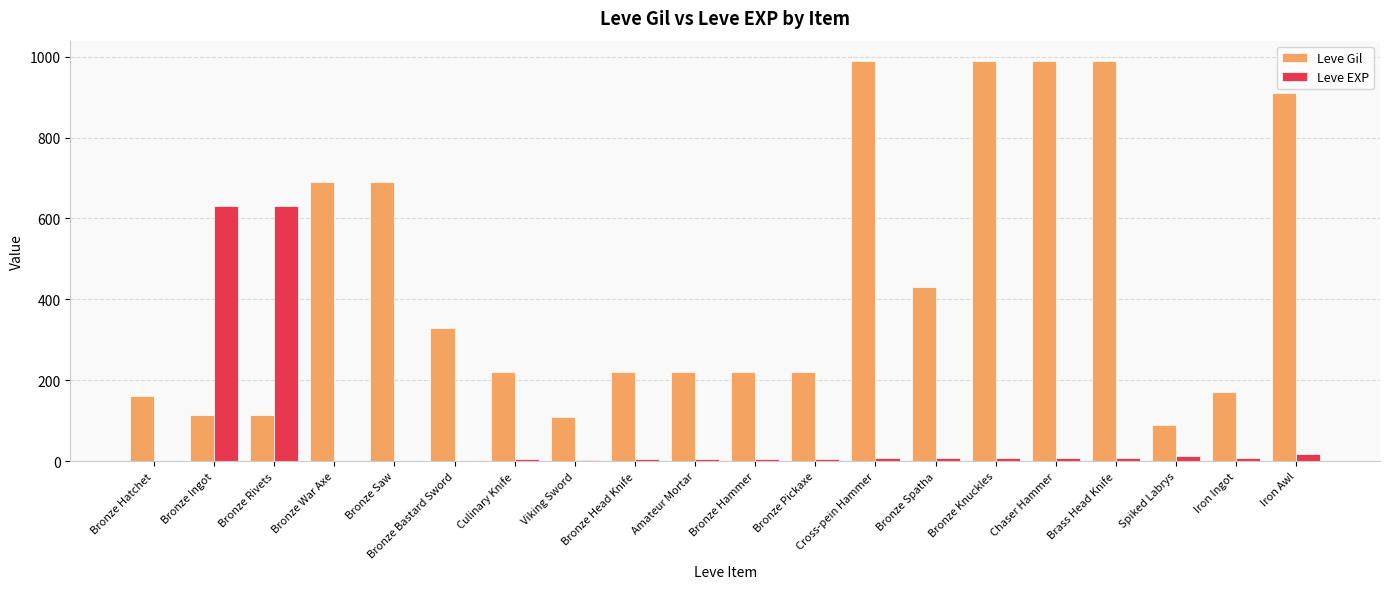

Is the value of Leve Gil at Bronze Head Knife greater than the value of Leve EXP at Bronze Ingot?

No